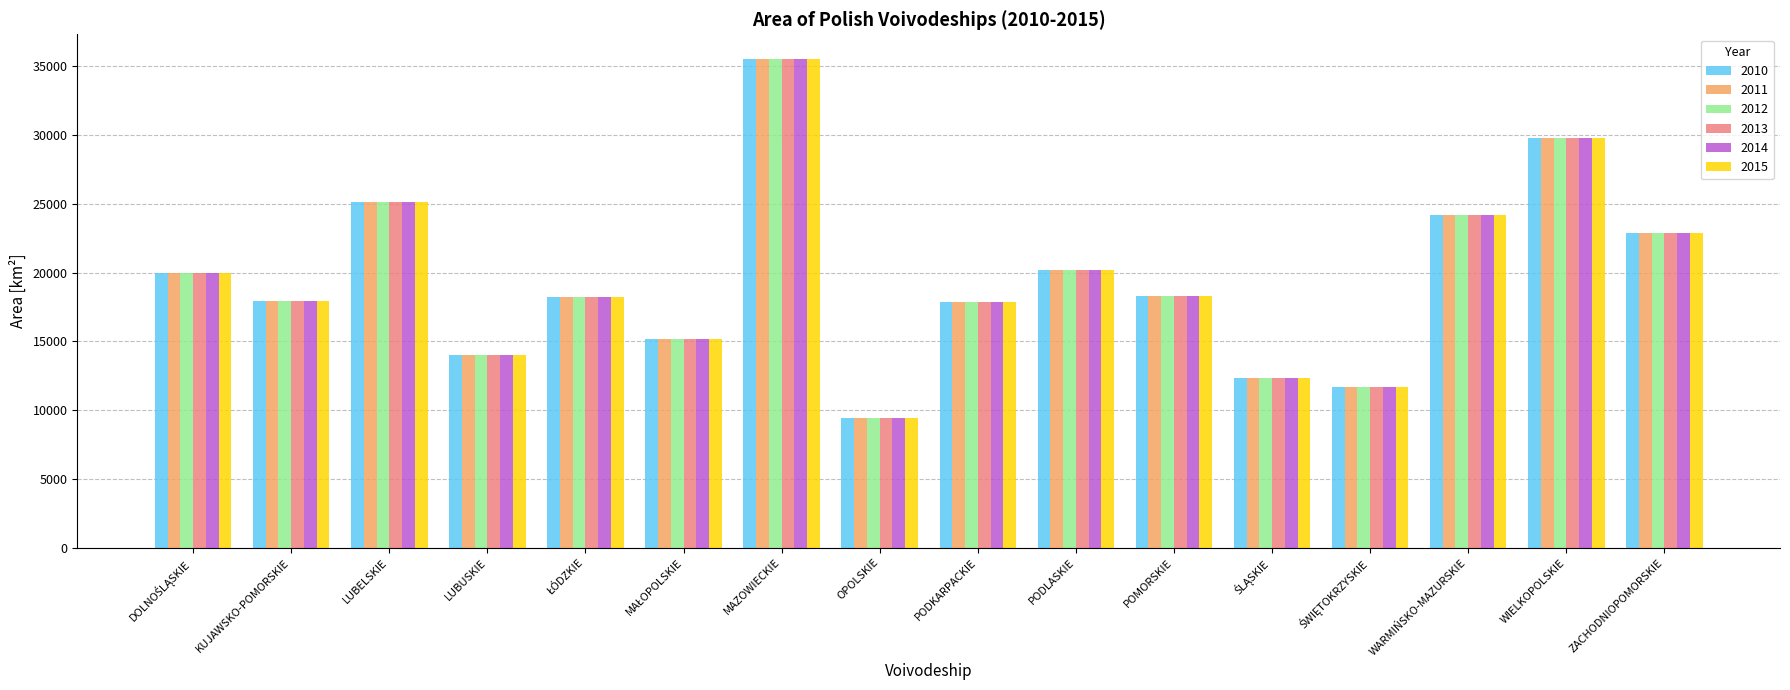

Which category has the lowest value across all series?

OPOLSKIE